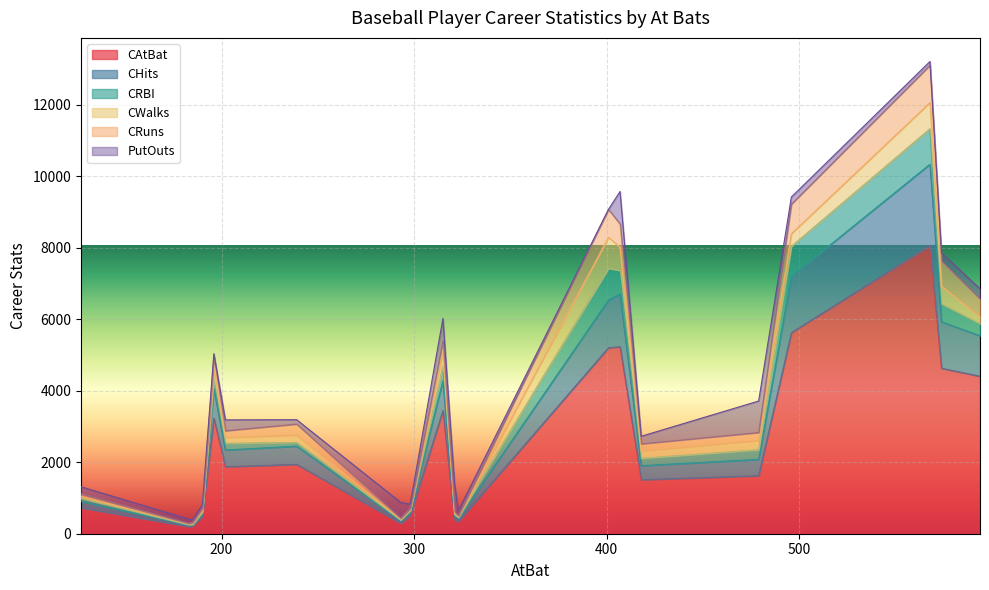

What is the sum of all CWalks values?

4931